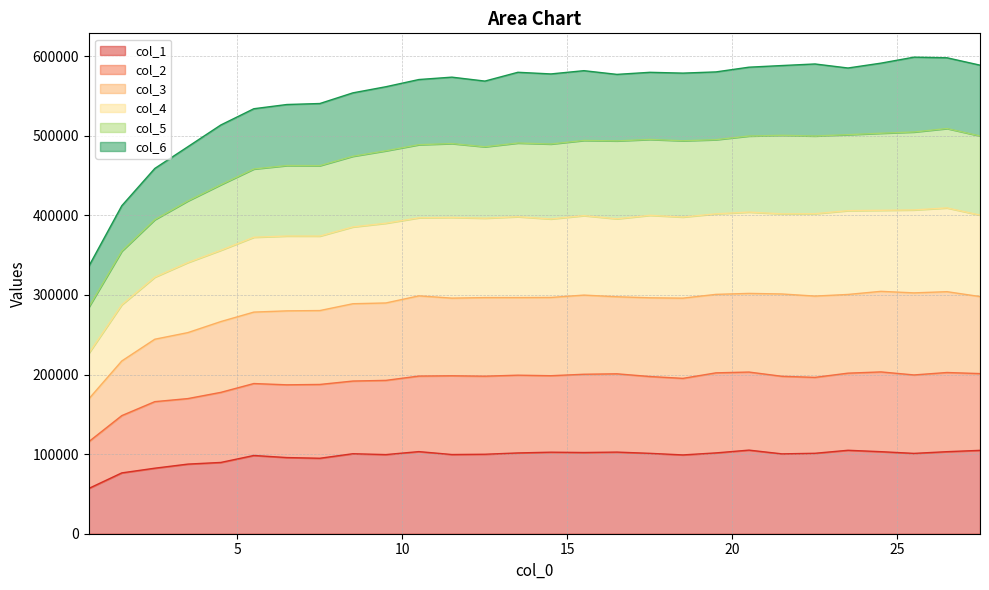

What is the highest value of the col_1 series?

105026.0